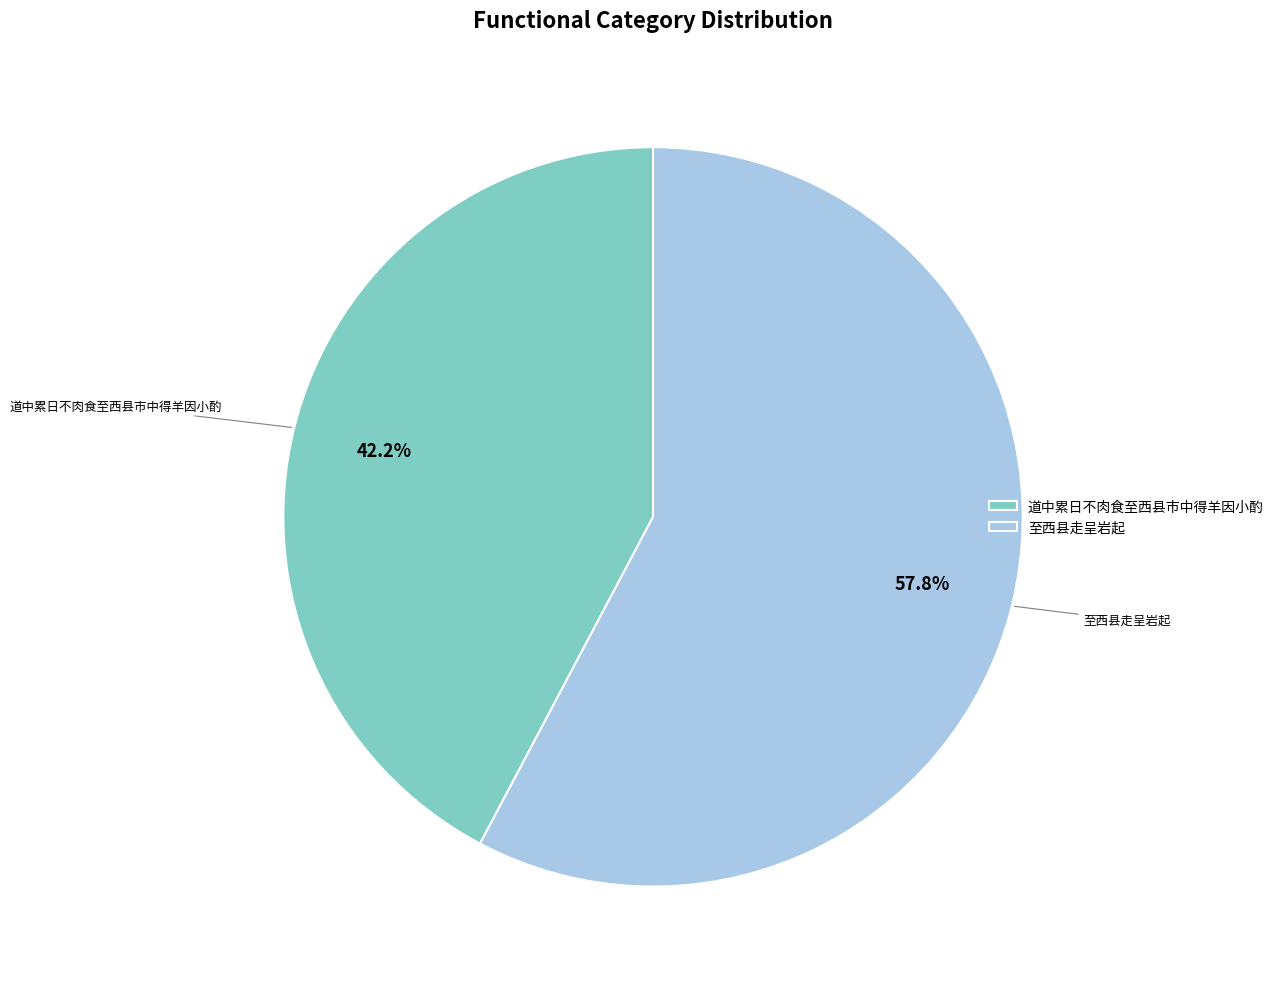

The 道中累日不肉食至西县市中得羊因小酌 slice represents 11% of the pie. True or false?

False